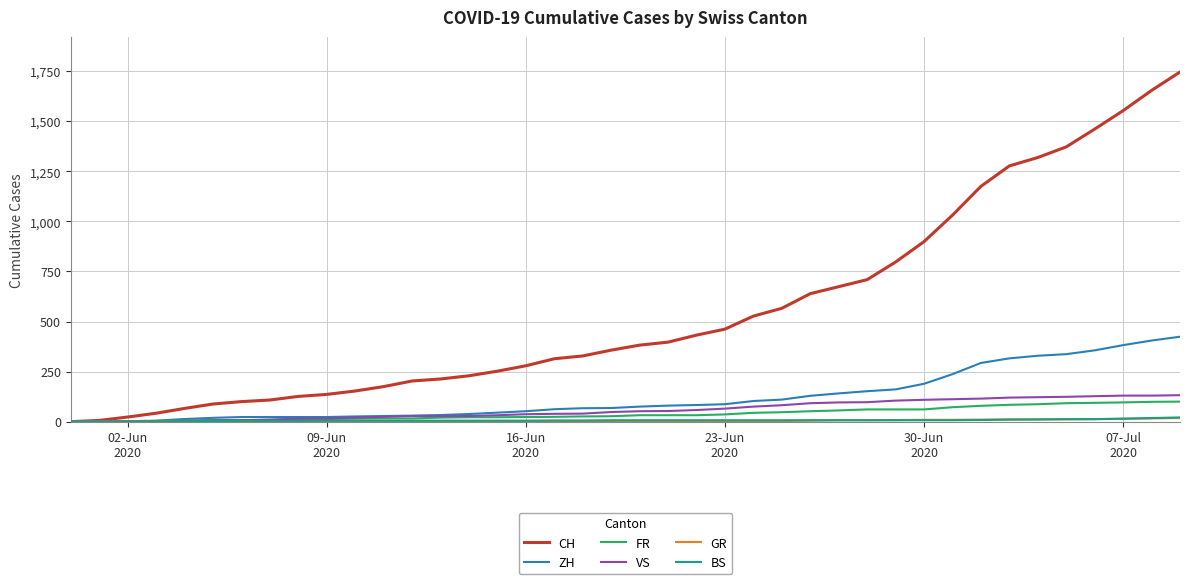

What is the highest value of the CH series?

1746